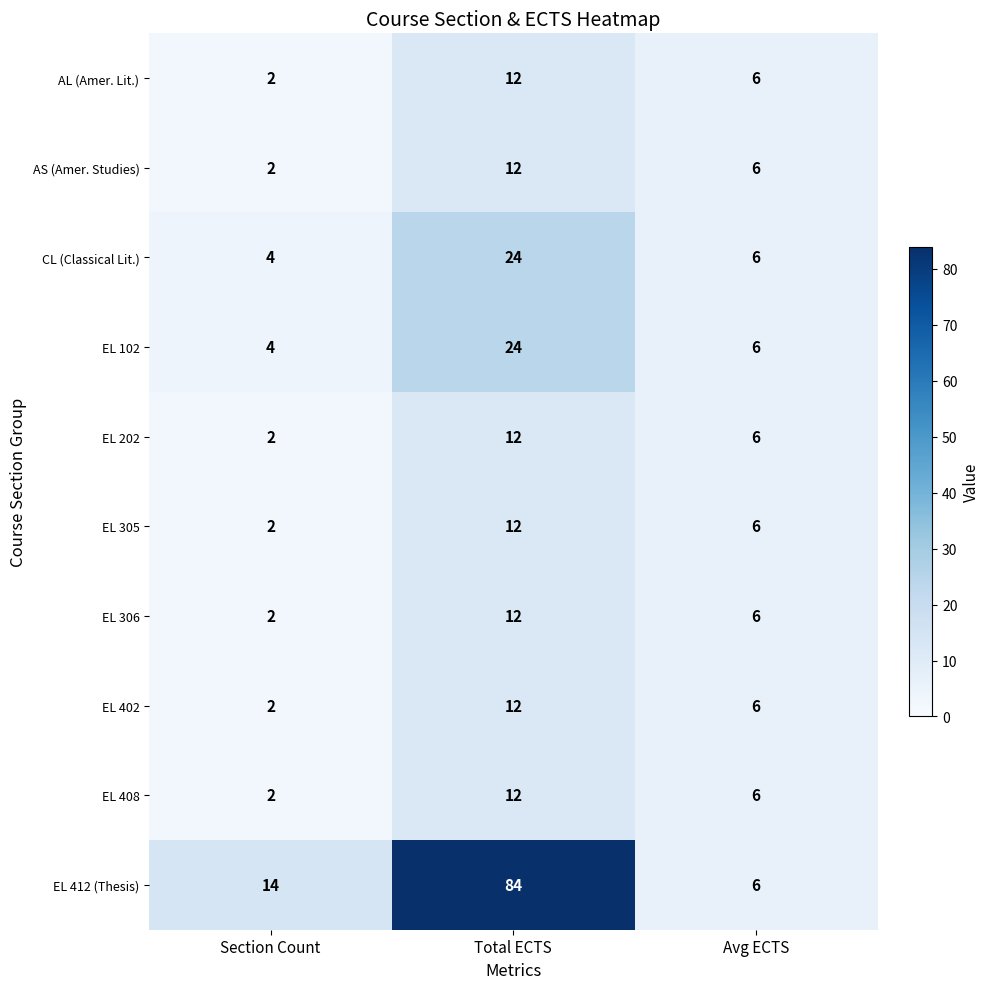

Reading left to right, extract all data points from this chart.

AL (Amer. Lit.): Section Count=2	Total ECTS=12	Avg ECTS=6
AS (Amer. Studies): Section Count=2	Total ECTS=12	Avg ECTS=6
CL (Classical Lit.): Section Count=4	Total ECTS=24	Avg ECTS=6
EL 102: Section Count=4	Total ECTS=24	Avg ECTS=6
EL 202: Section Count=2	Total ECTS=12	Avg ECTS=6
EL 305: Section Count=2	Total ECTS=12	Avg ECTS=6
EL 306: Section Count=2	Total ECTS=12	Avg ECTS=6
EL 402: Section Count=2	Total ECTS=12	Avg ECTS=6
EL 408: Section Count=2	Total ECTS=12	Avg ECTS=6
EL 412 (Thesis): Section Count=14	Total ECTS=84	Avg ECTS=6